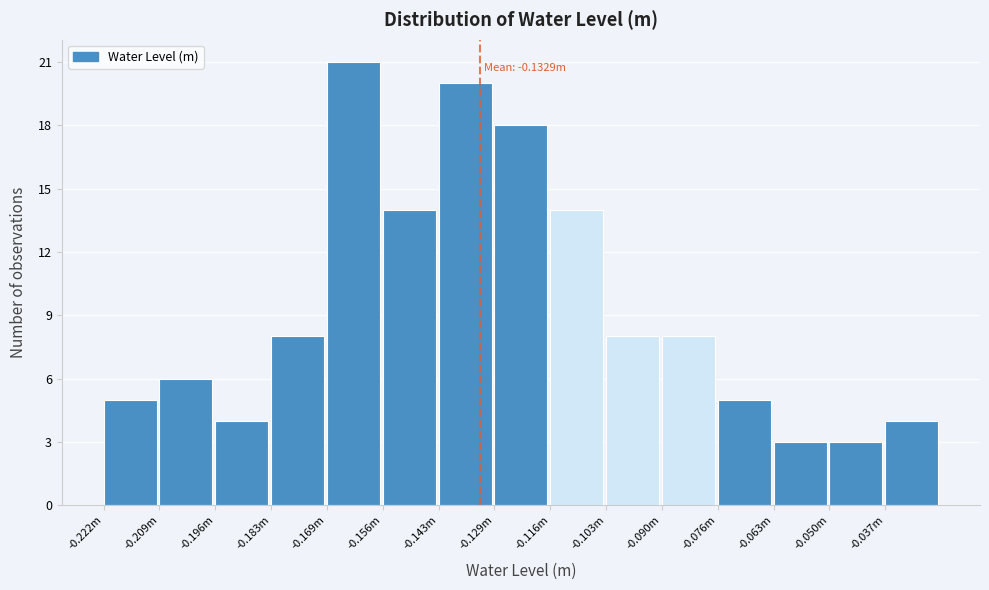

Reading right to left, transcribe all the data shown in this chart.

4	3	3	5	8	8	14	18	20	14	21	8	4	6	5